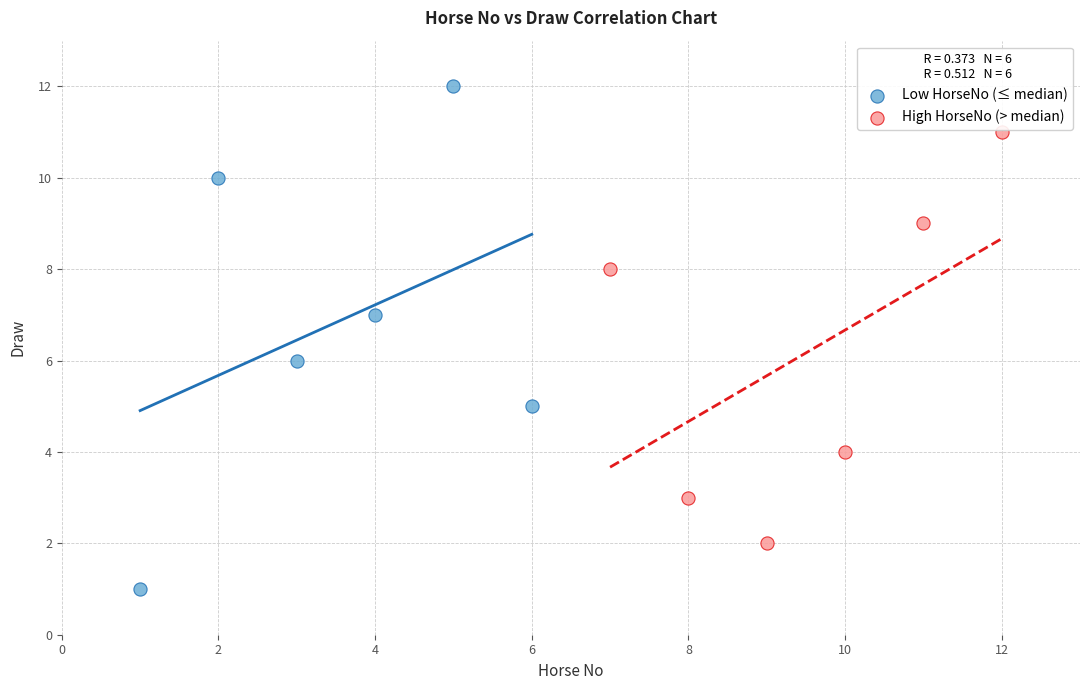

Which series has the largest Y range (max minus min)?

Low HorseNo (≤ median)